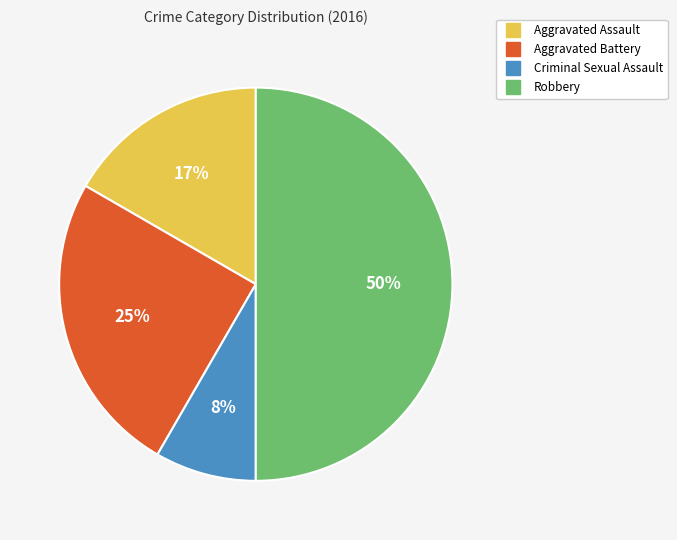

Which slice is the smallest?

Criminal Sexual Assault